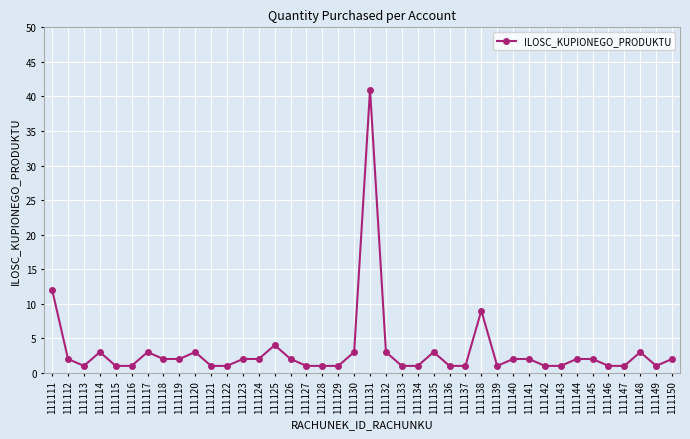

What is the change in value from 111122 to 111131?

+40